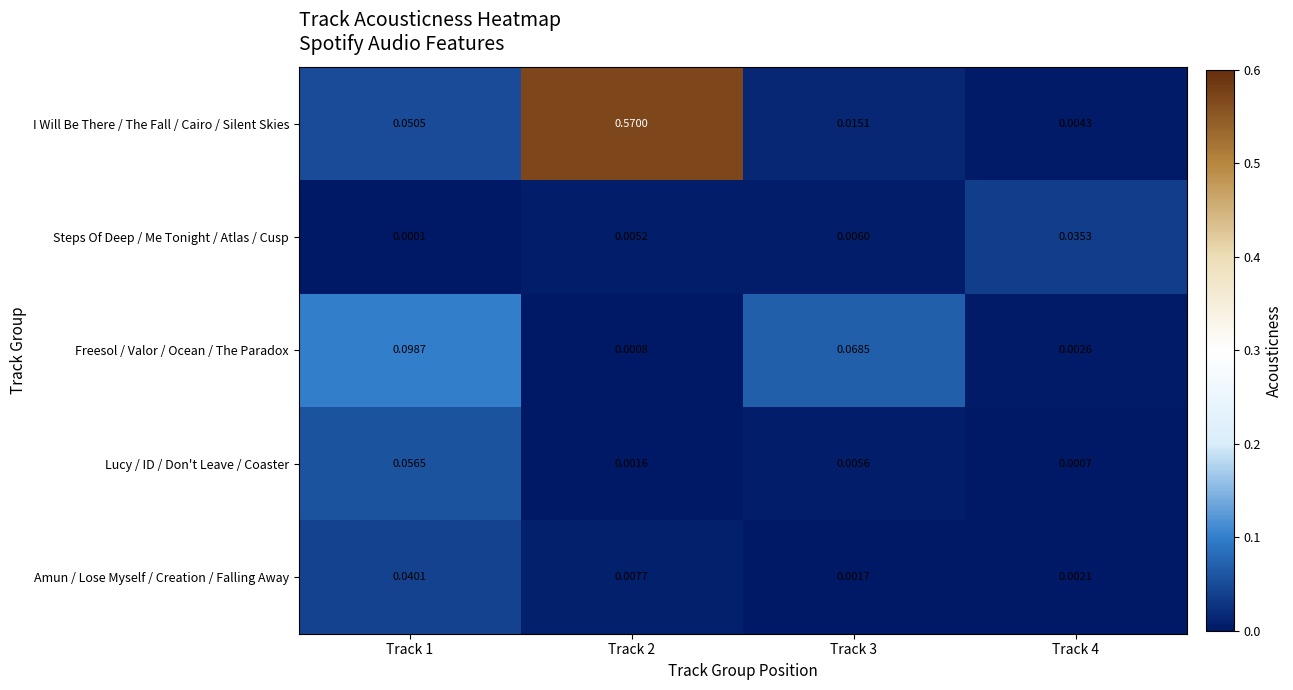

At which category is the sum across all series the highest?

Track 2